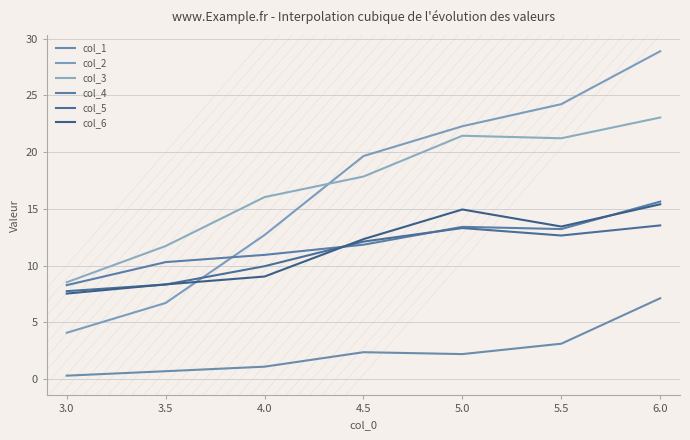

Reading right to left, transcribe all the data shown in this chart.

col_1: 6.0=7.1	5.5=3.1	5.0=2.2	4.5=2.4	4.0=1.1	3.5=0.7	3.0=0.3
col_2: 6.0=28.9	5.5=24.2	5.0=22.3	4.5=19.7	4.0=12.7	3.5=6.7	3.0=4.1
col_3: 6.0=23.1	5.5=21.2	5.0=21.4	4.5=17.9	4.0=16.0	3.5=11.7	3.0=8.5
col_4: 6.0=15.6	5.5=13.2	5.0=13.4	4.5=11.8	4.0=10.9	3.5=10.3	3.0=8.3
col_5: 6.0=13.5	5.5=12.7	5.0=13.3	4.5=12.1	4.0=9.9	3.5=8.3	3.0=7.7
col_6: 6.0=15.4	5.5=13.4	5.0=14.9	4.5=12.3	4.0=9.0	3.5=8.3	3.0=7.5